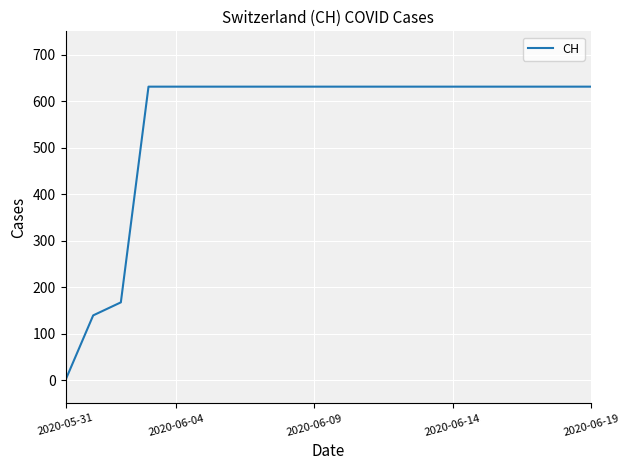

What is the maximum value shown in the chart?

631